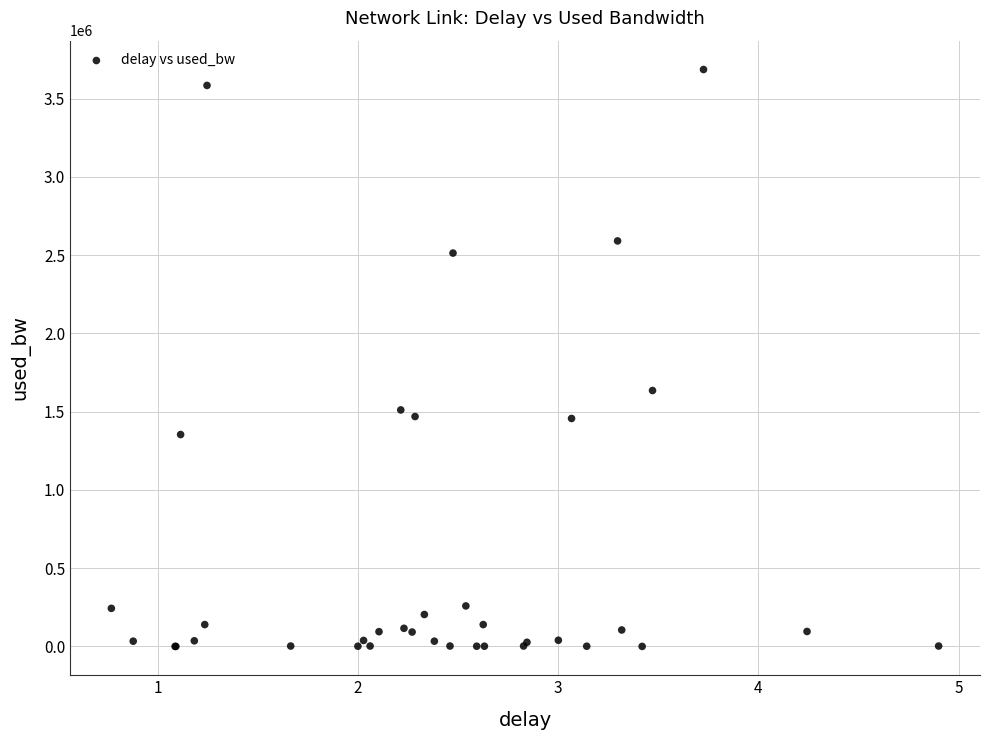

What Y value in the scatter plot is closest to 1843208?

1635101.8